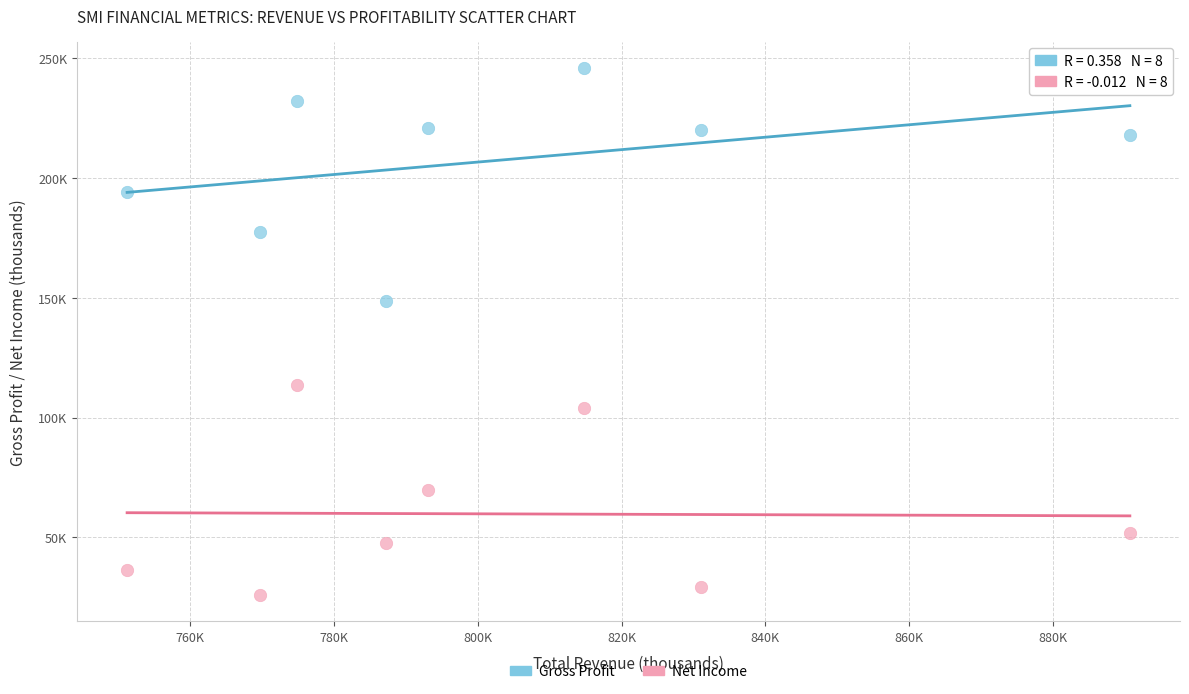

Which series reaches the minimum Y coordinate?

Net Income